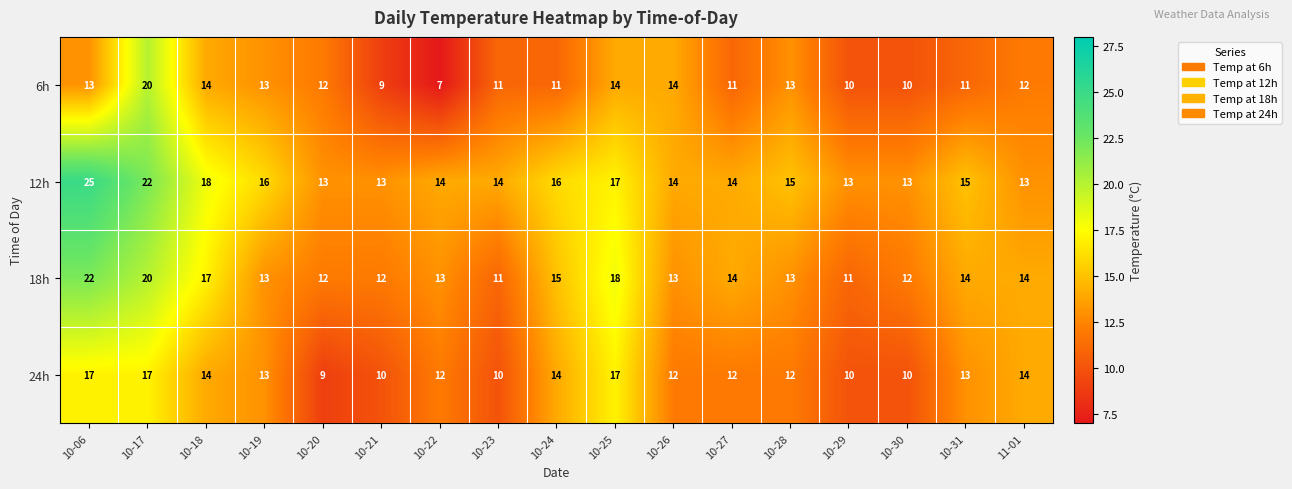

What is the greatest value displayed?

25